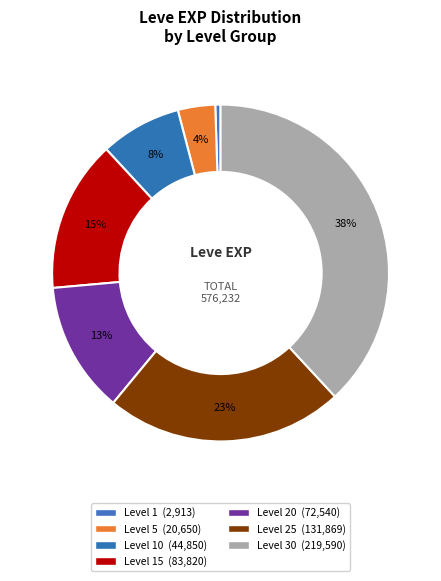

How many segments does this pie chart have?

7